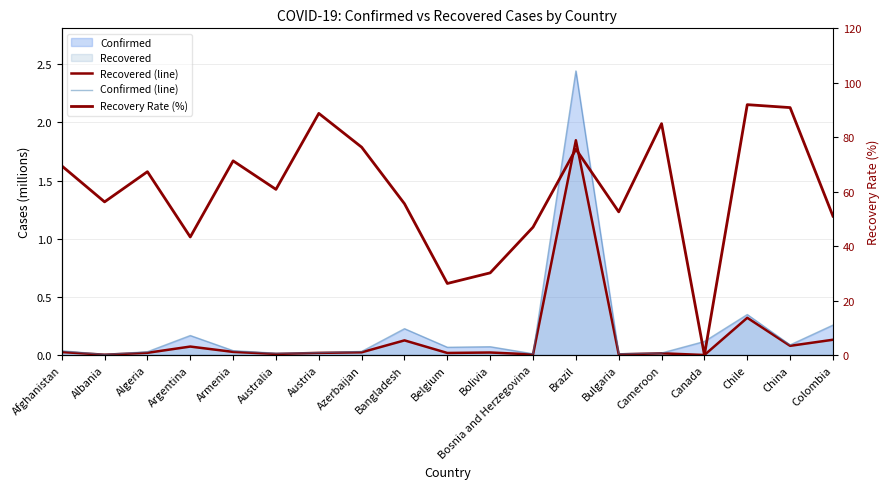

True or false: Confirmed (line) has more than 1 interior local peaks.

True